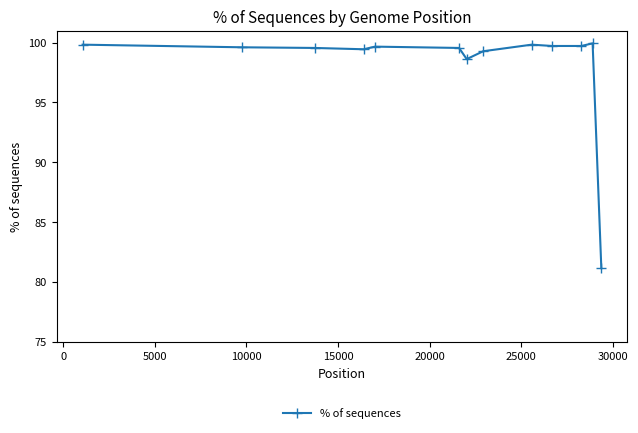

Does the chart have visible grid lines?

No